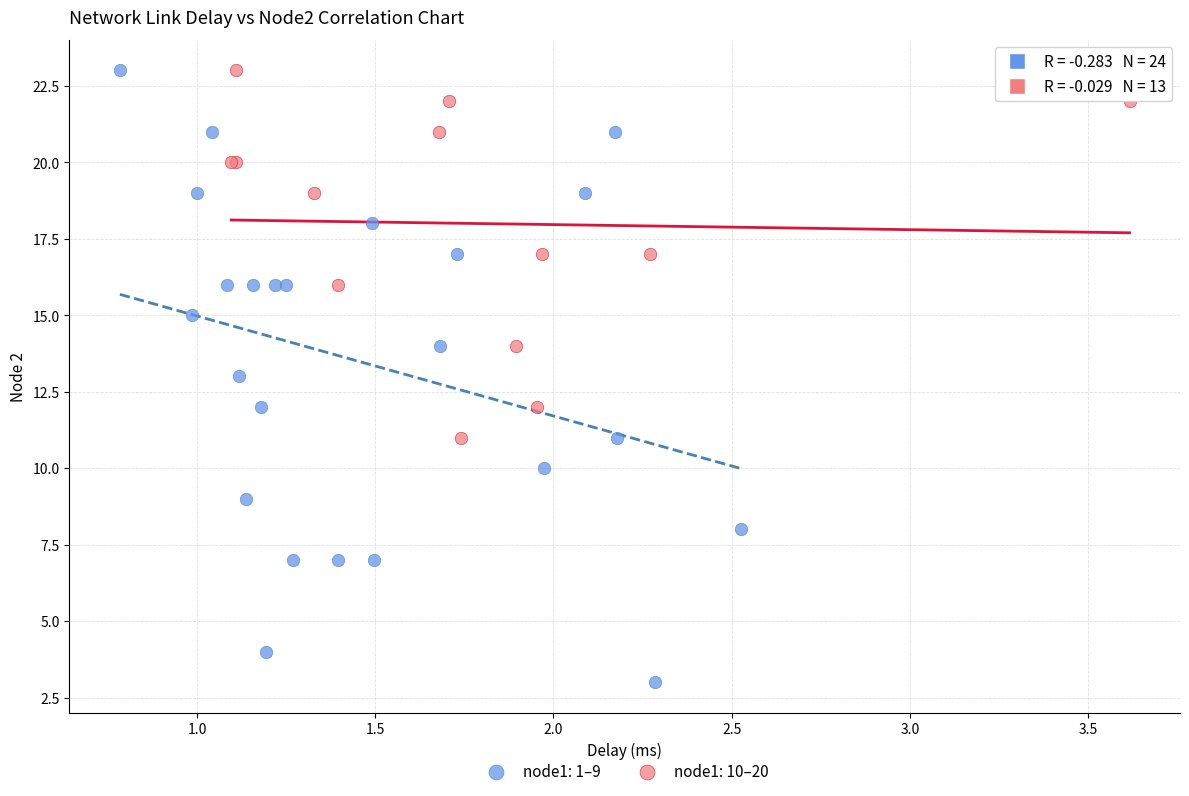

Which series reaches the minimum Y coordinate?

node1: 1–9